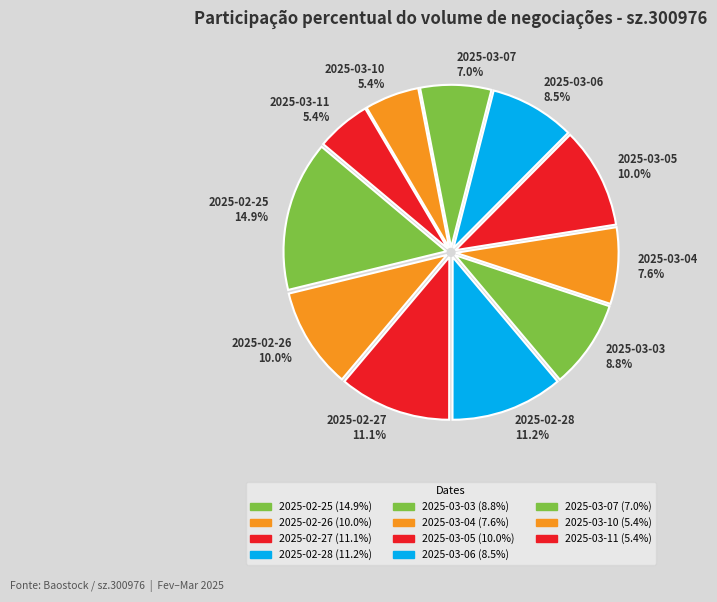

What portion of the pie excludes 2025-02-25?

85.1%